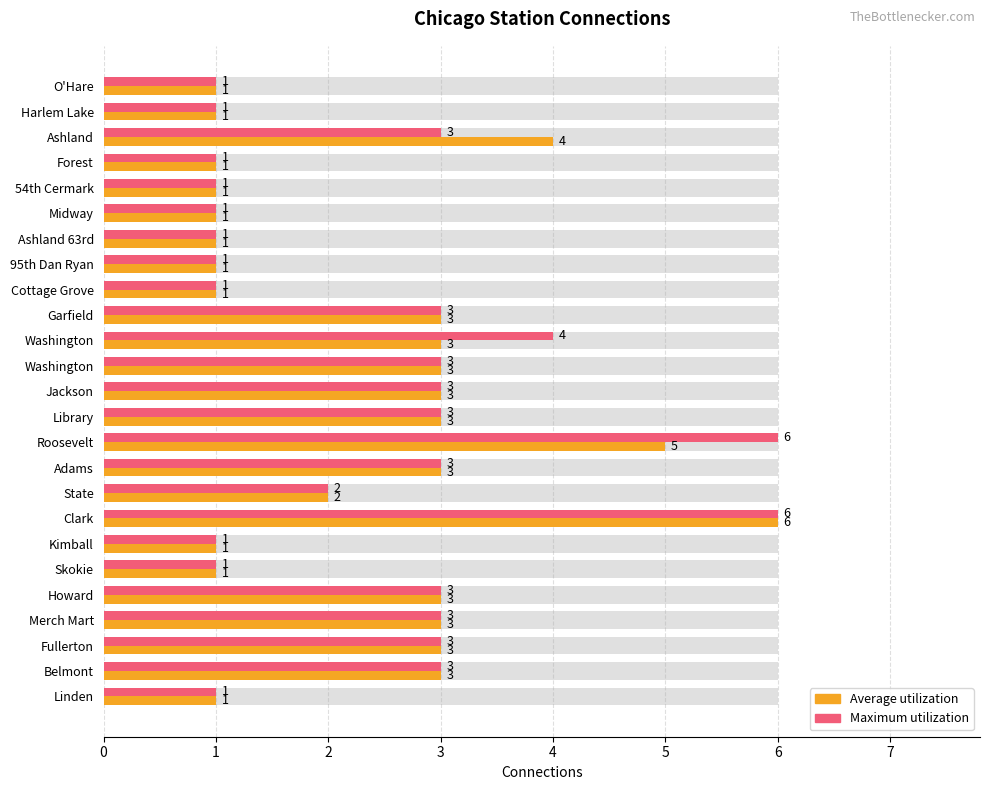

What is the difference between the Average utilization values at Linden and Adams?

2